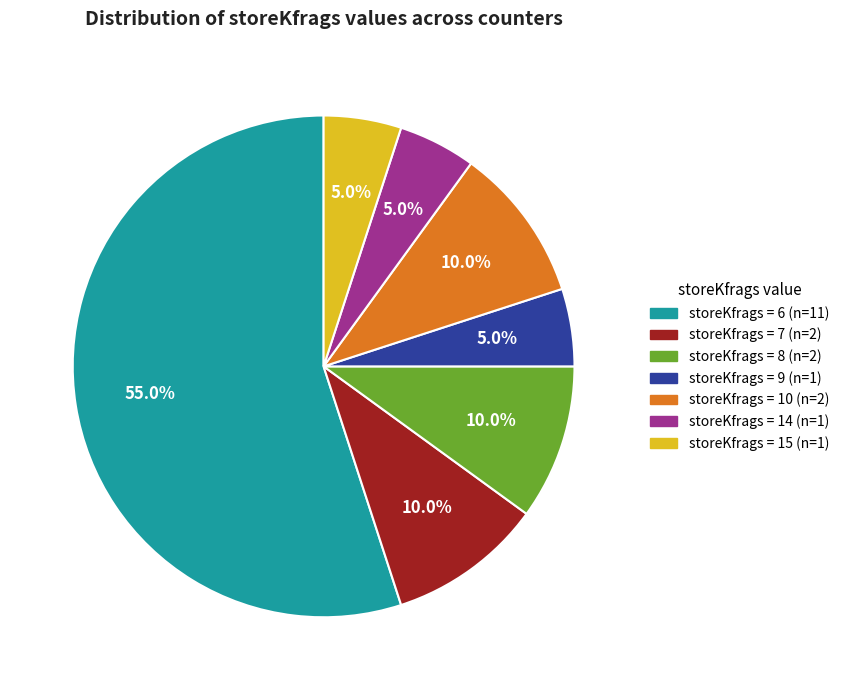

Is there any slice that represents more than half of the pie?

Yes